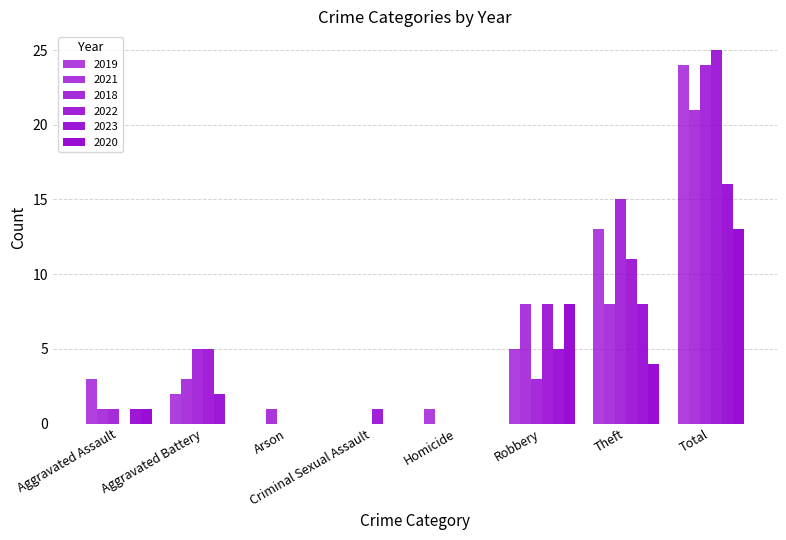

How many series are shown in this chart?

6